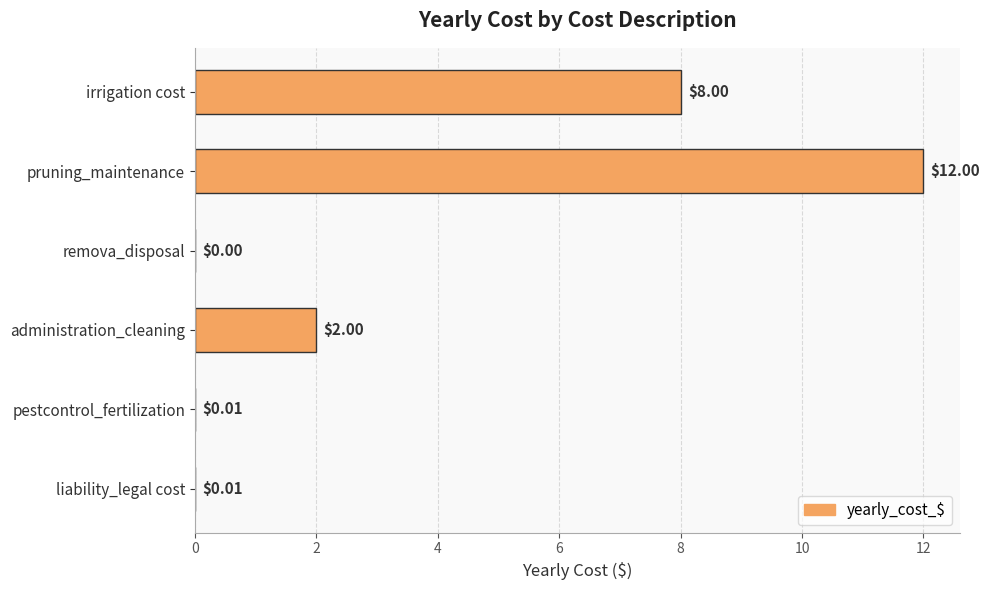

How many values are above zero?

5